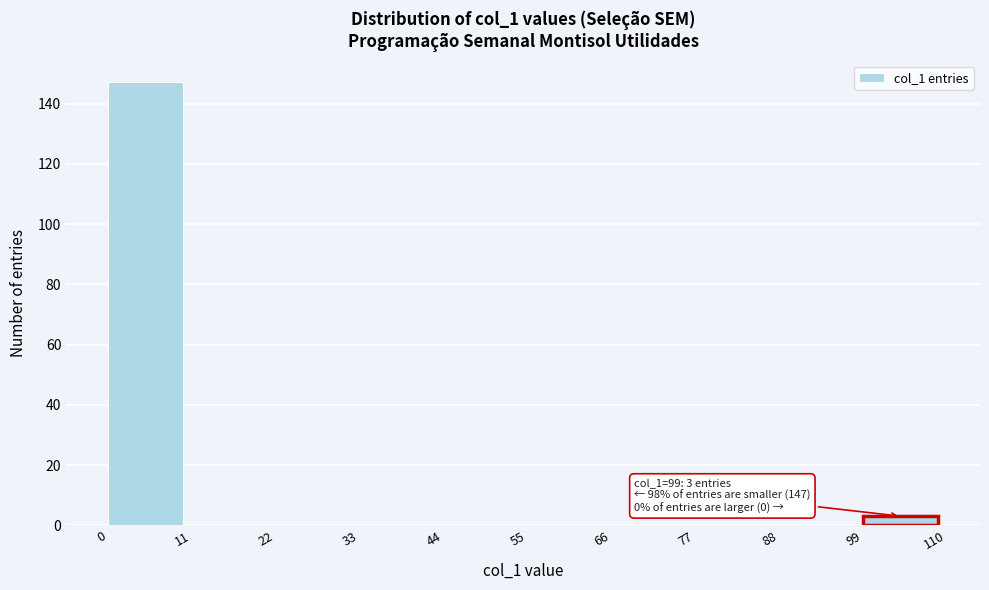

Which range on the x-axis has the tallest bar?

0 to 11